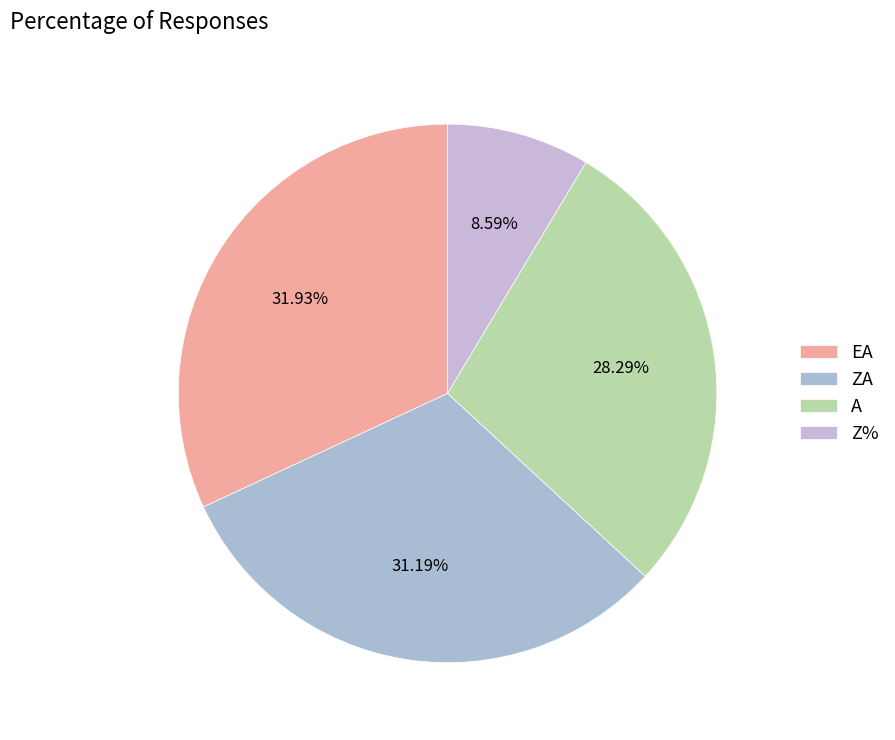

The A slice represents 28% of the pie. True or false?

True